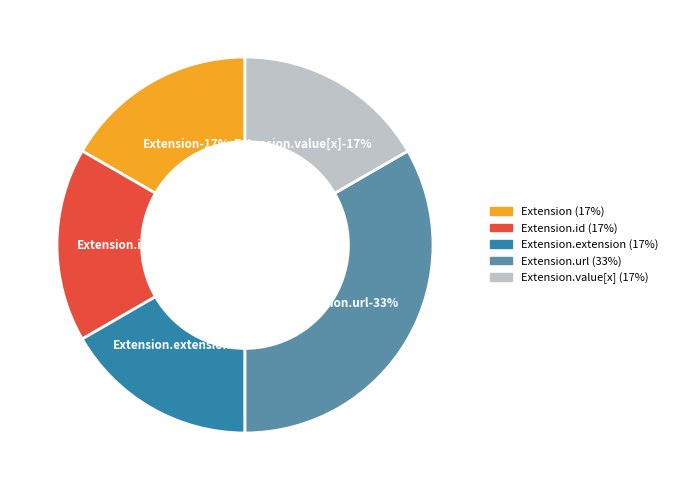

Is it true that Extension is 1% of the pie?

False